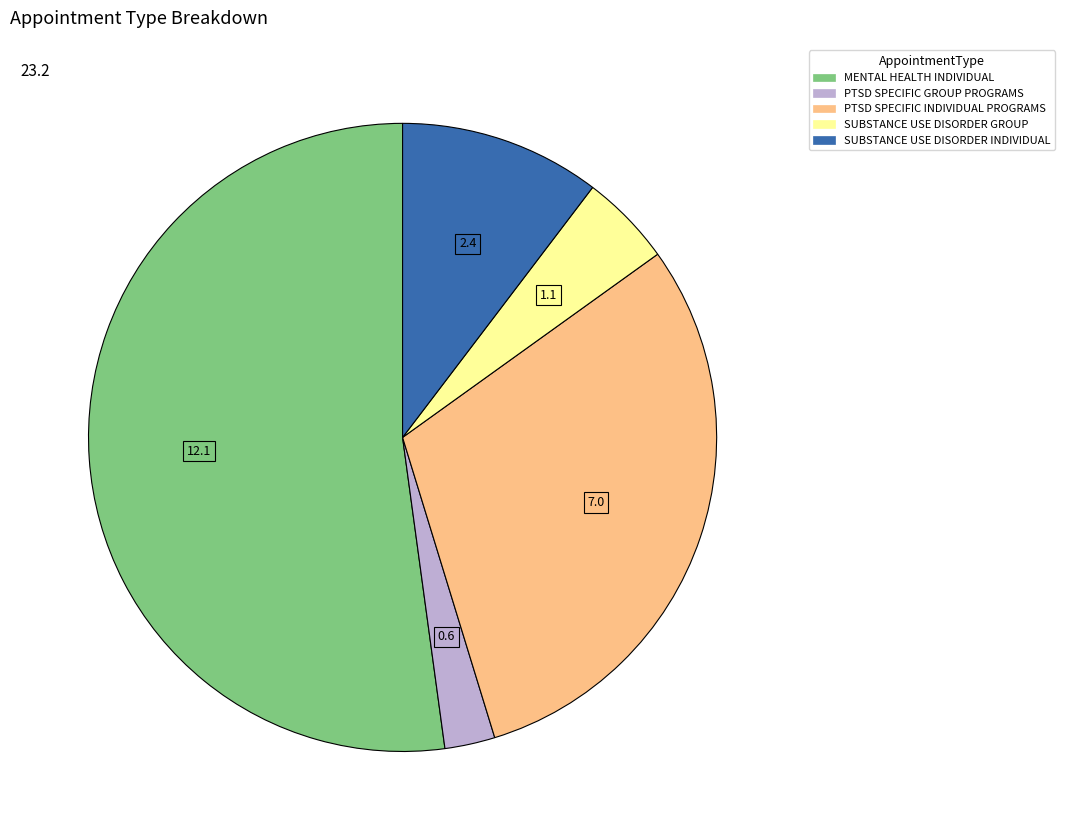

What is the smallest slice in the pie chart?

PTSD SPECIFIC GROUP PROGRAMS